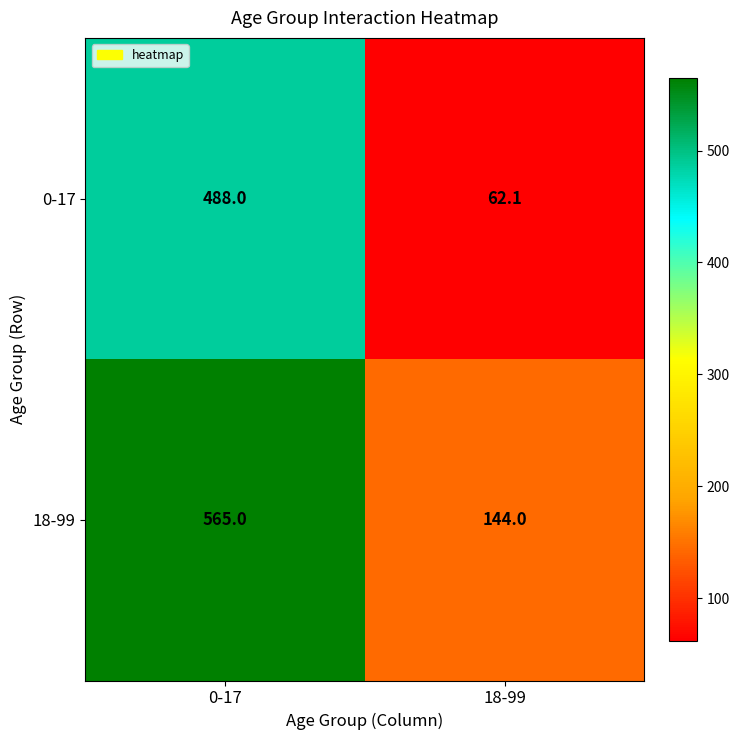

Which series has the largest total across all categories?

18-99